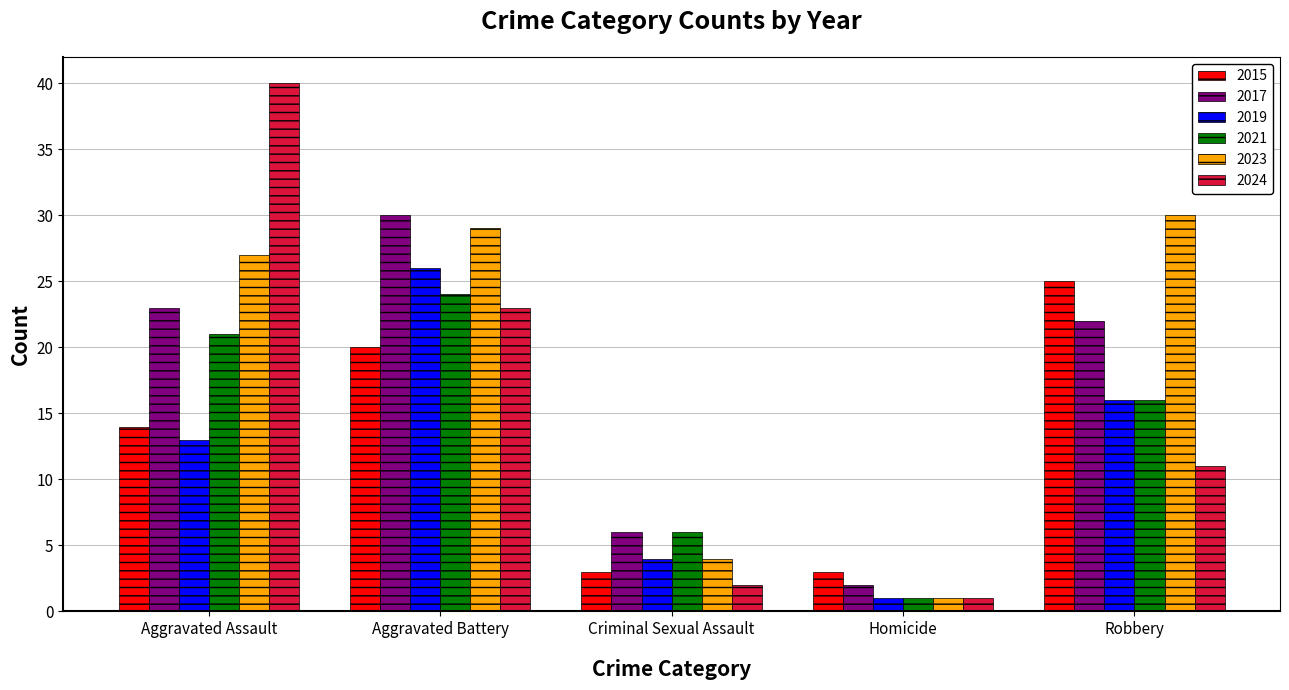

What is the difference between the 2015 values at Aggravated Assault and Homicide?

11